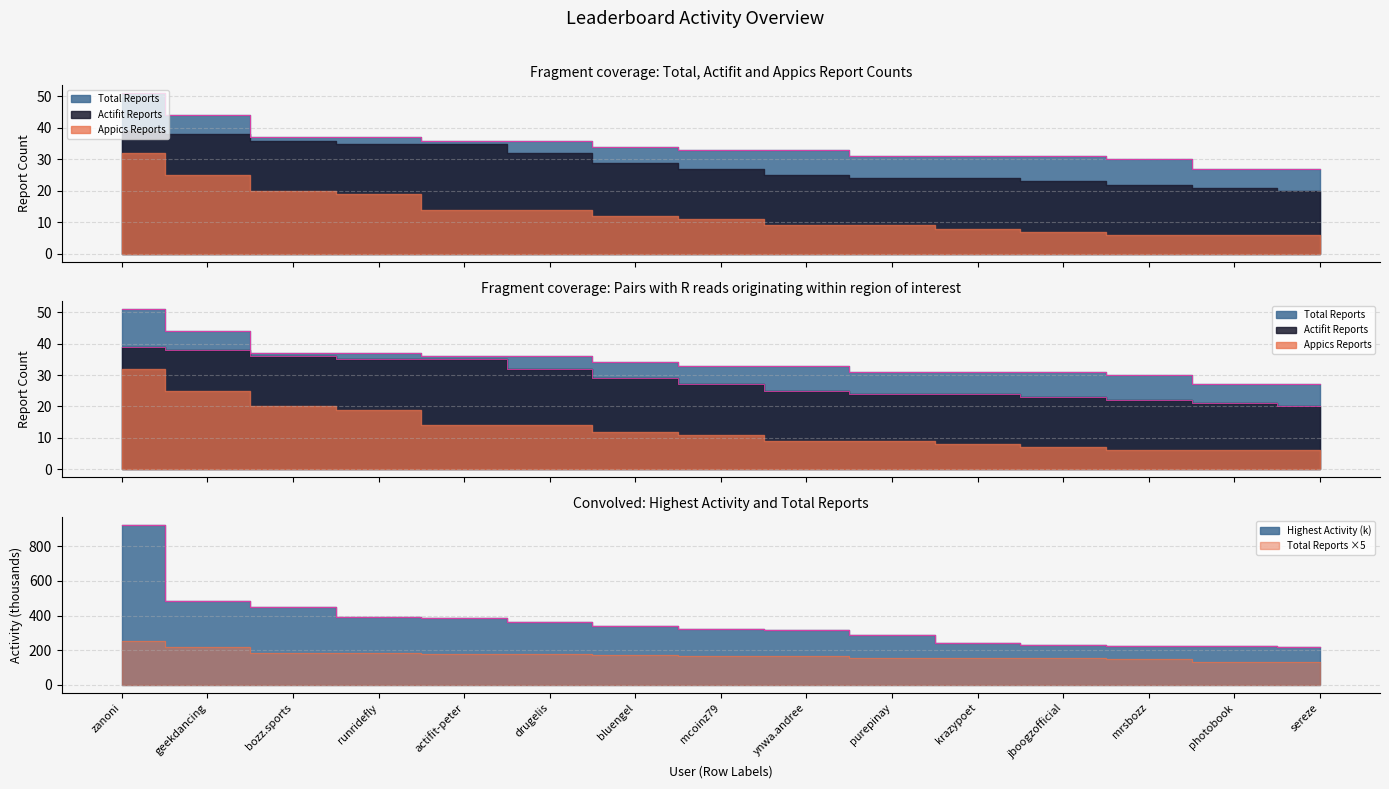

Which series has the largest range (max minus min)?

Highest Activity